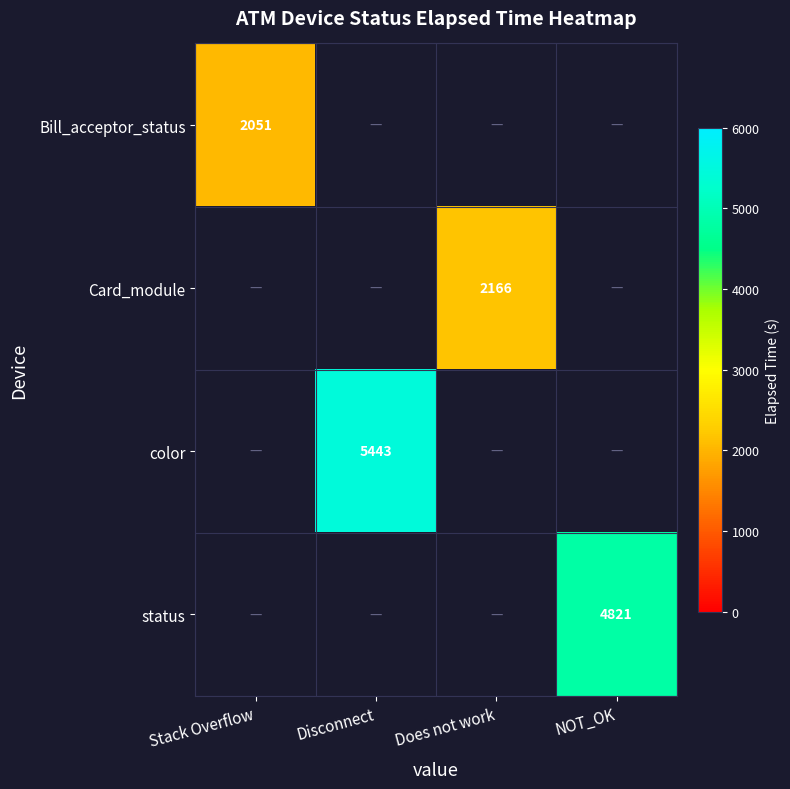

Is it true that Card_module equals 2166.0 at Does not work?

True